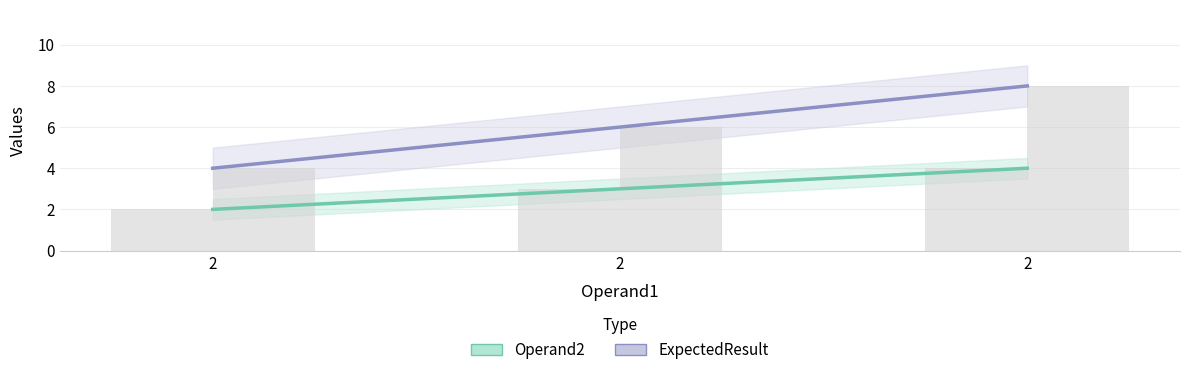

What is the value of the ExpectedResult bar at the 1st from the left?

4